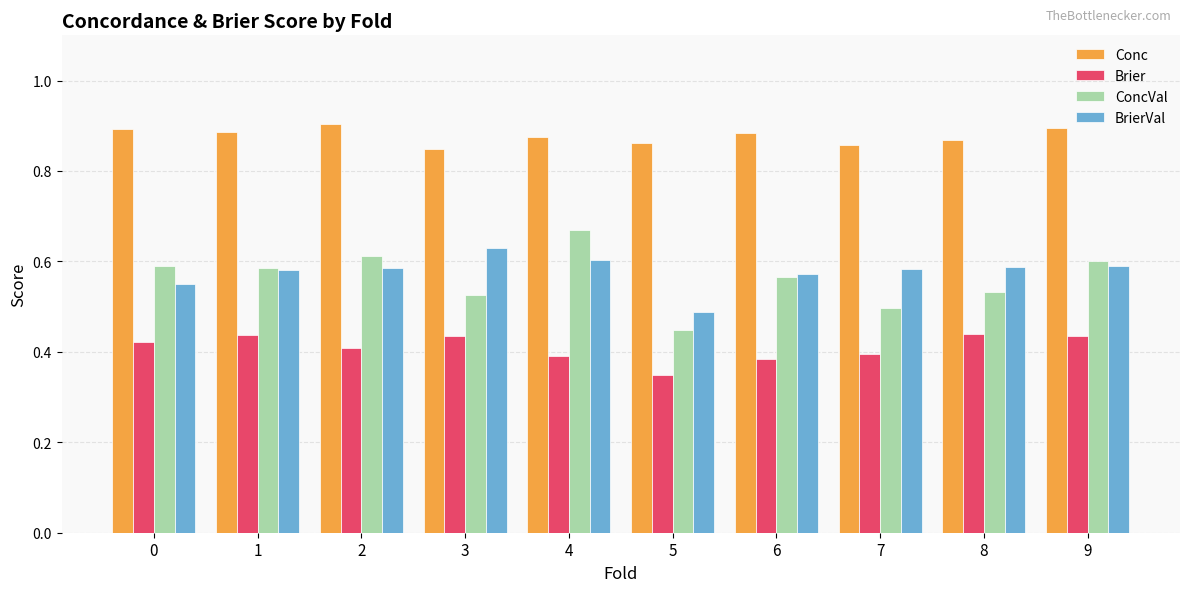

Which category has the highest value in the Conc series?

2